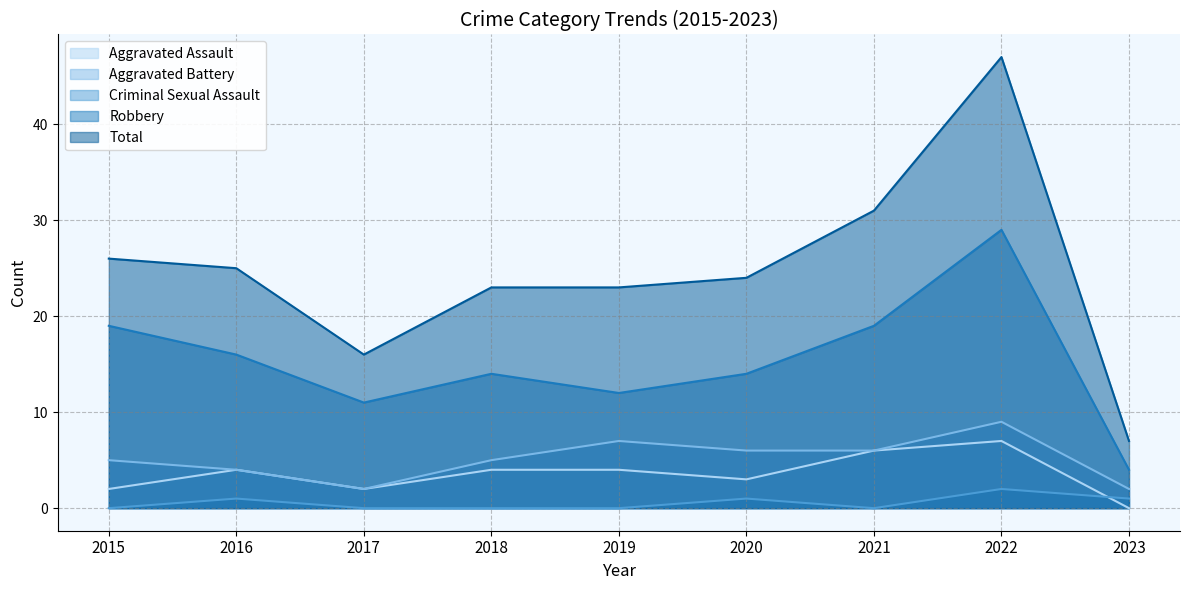

In Aggravated Assault, how many points are lower than both neighbors (excluding endpoints)?

2